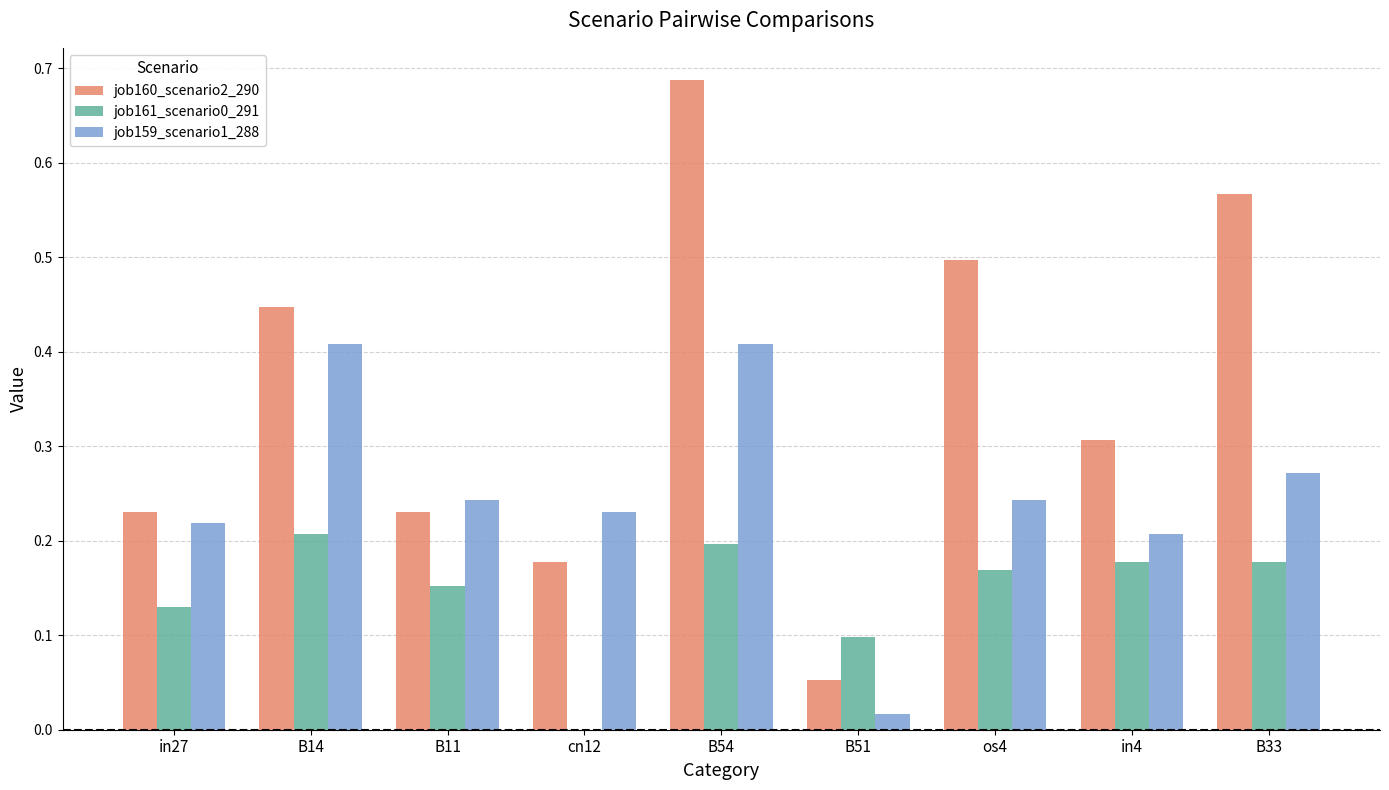

At which category is the sum across all series the highest?

B54